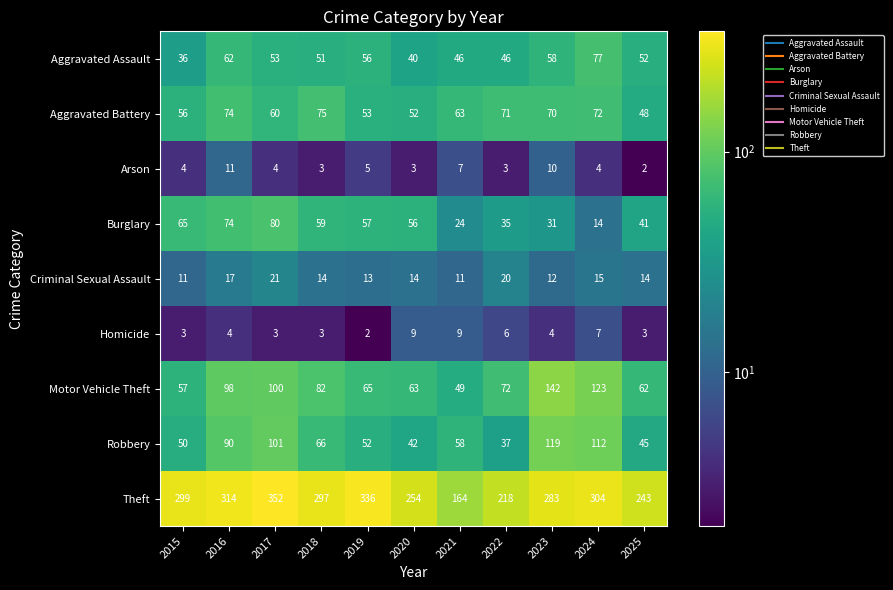

What is the sum of all Aggravated Assault values?

577